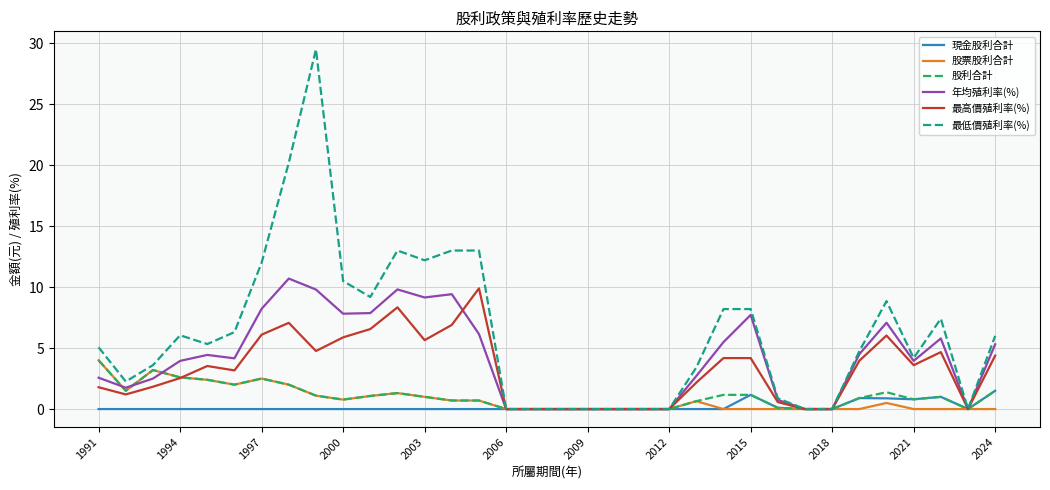

What are all the series names shown in the legend?

現金股利合計, 股票股利合計, 股利合計, 年均殖利率(%), 最高價殖利率(%), 最低價殖利率(%)